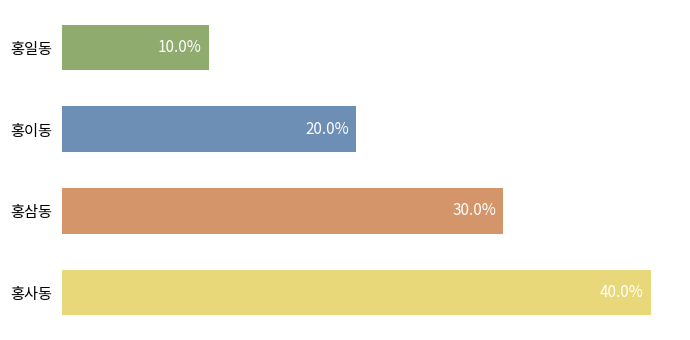

What is the label of the 2nd bar from the bottom?

홍삼동